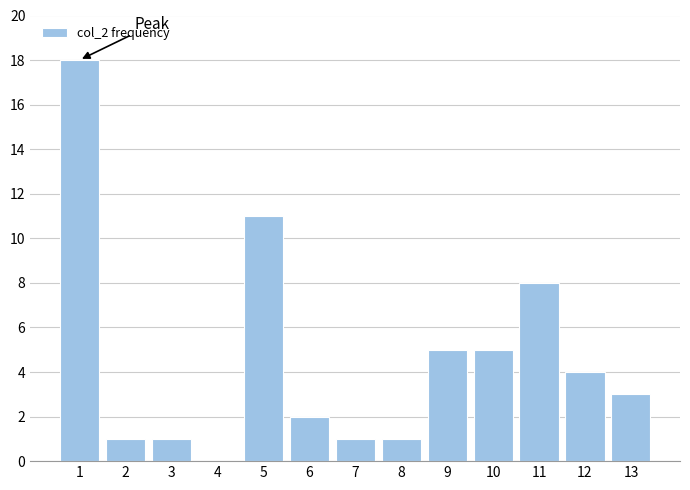

Reading right to left, list all the values displayed in this chart.

13=3	12=4	11=8	10=5	9=5	8=1	7=1	6=2	5=11	4=0	3=1	2=1	1=18